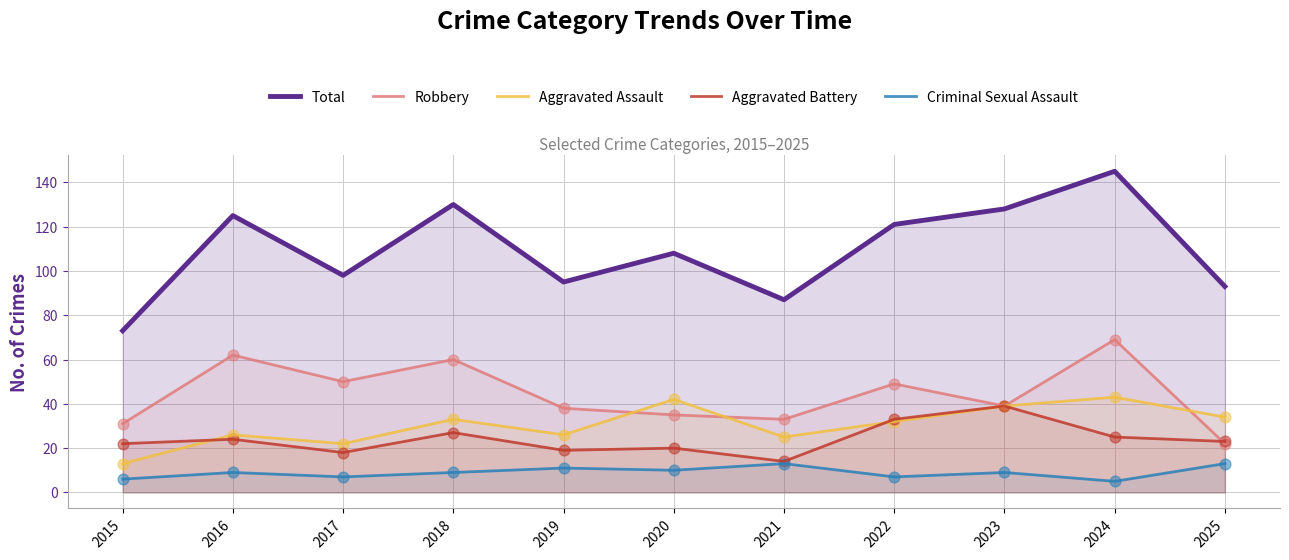

What are all the series names shown in the legend?

Total, Robbery, Aggravated Assault, Aggravated Battery, Criminal Sexual Assault